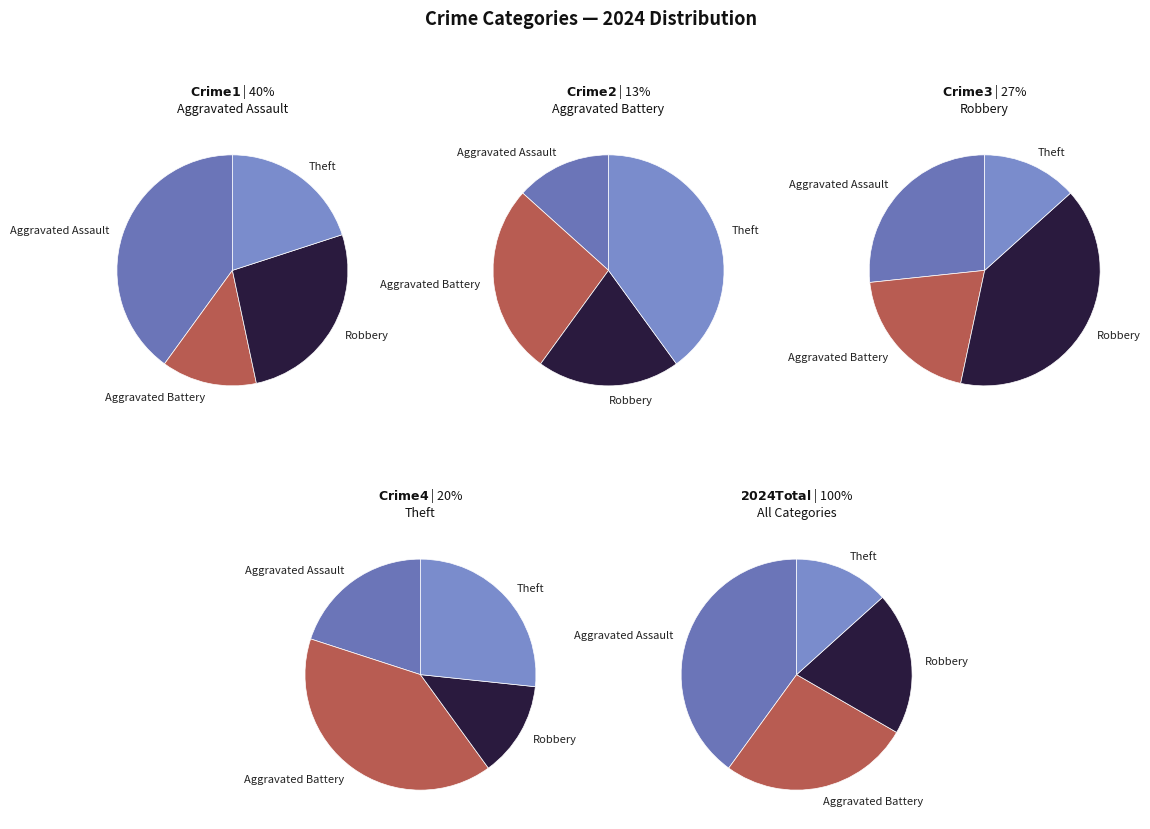

What is the largest slice in the pie chart?

Aggravated Assault